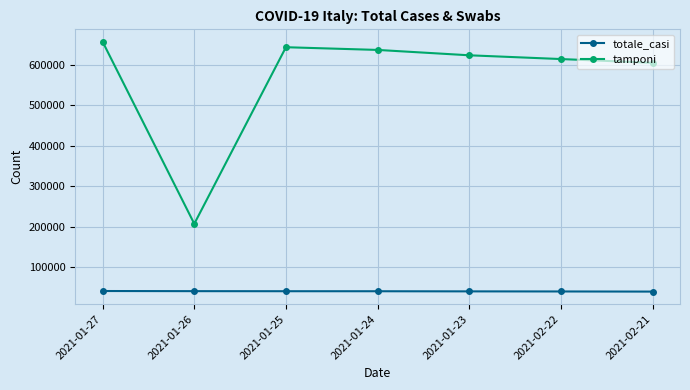

Count the number of categories in the chart.

7